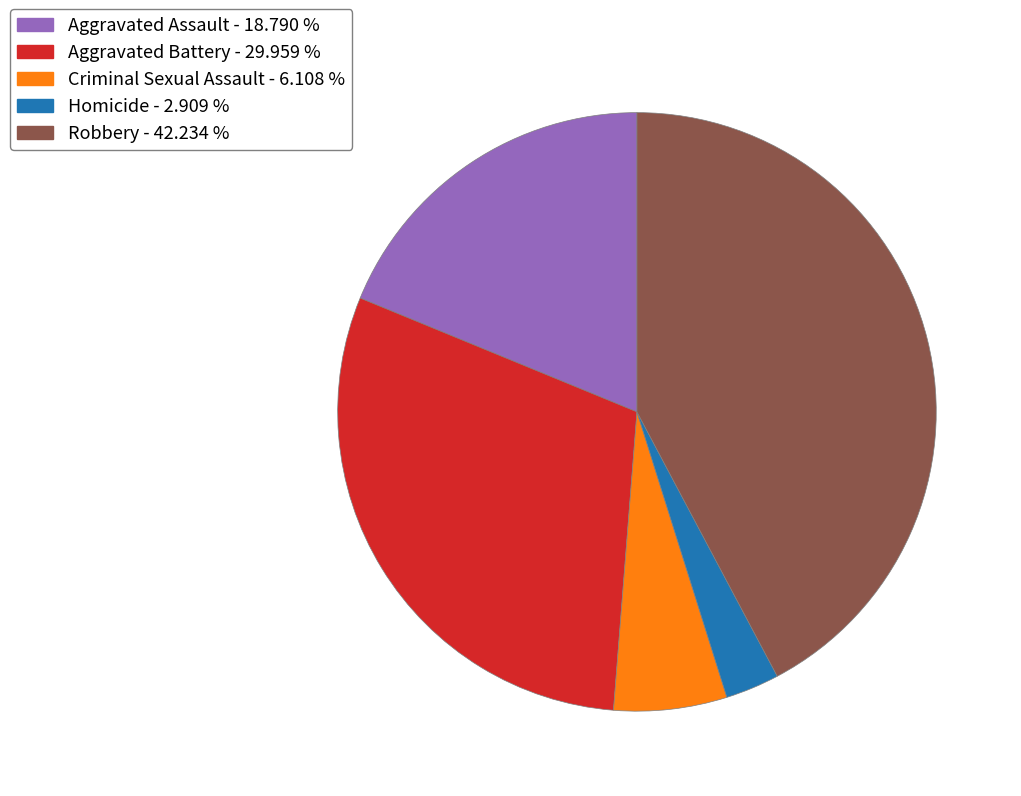

Which category has the biggest portion of the pie?

Robbery